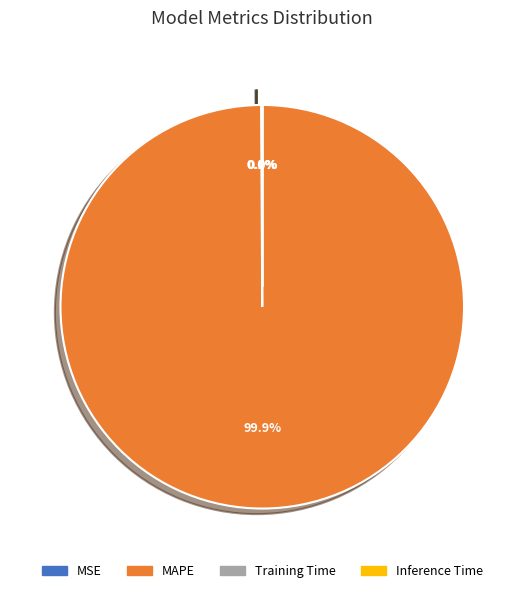

What is the majority slice?

MAPE